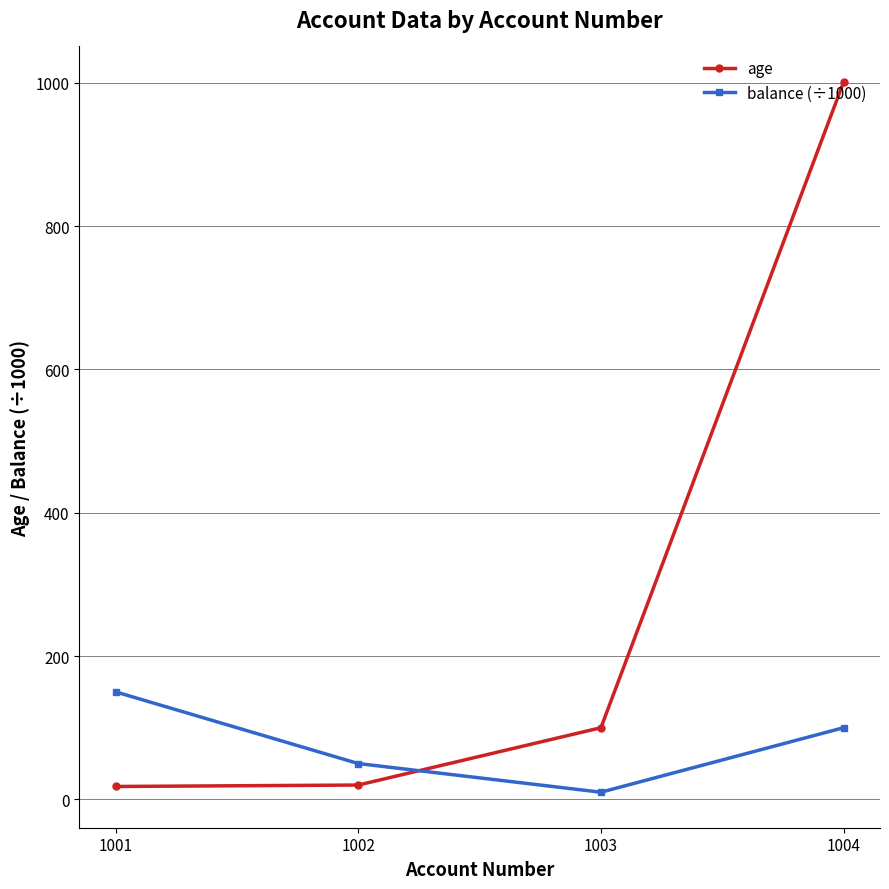

The balance (÷1000) series shows 100 at 1004. True or false?

True